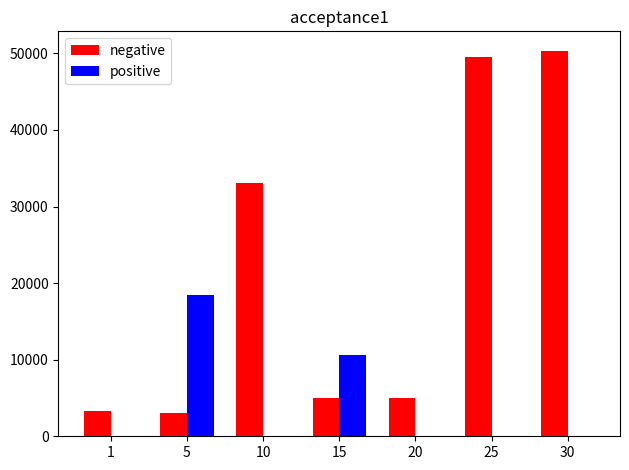

The value of positive at 15 is 10577. True or false?

True